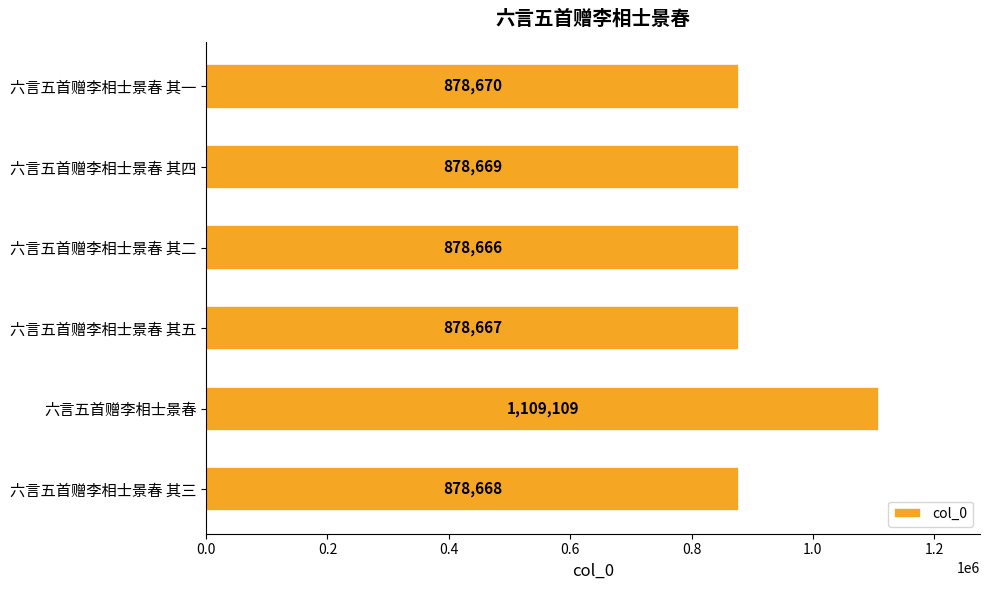

What value does the data have at 六言五首赠李相士景春 其一, to the nearest 100?

878700